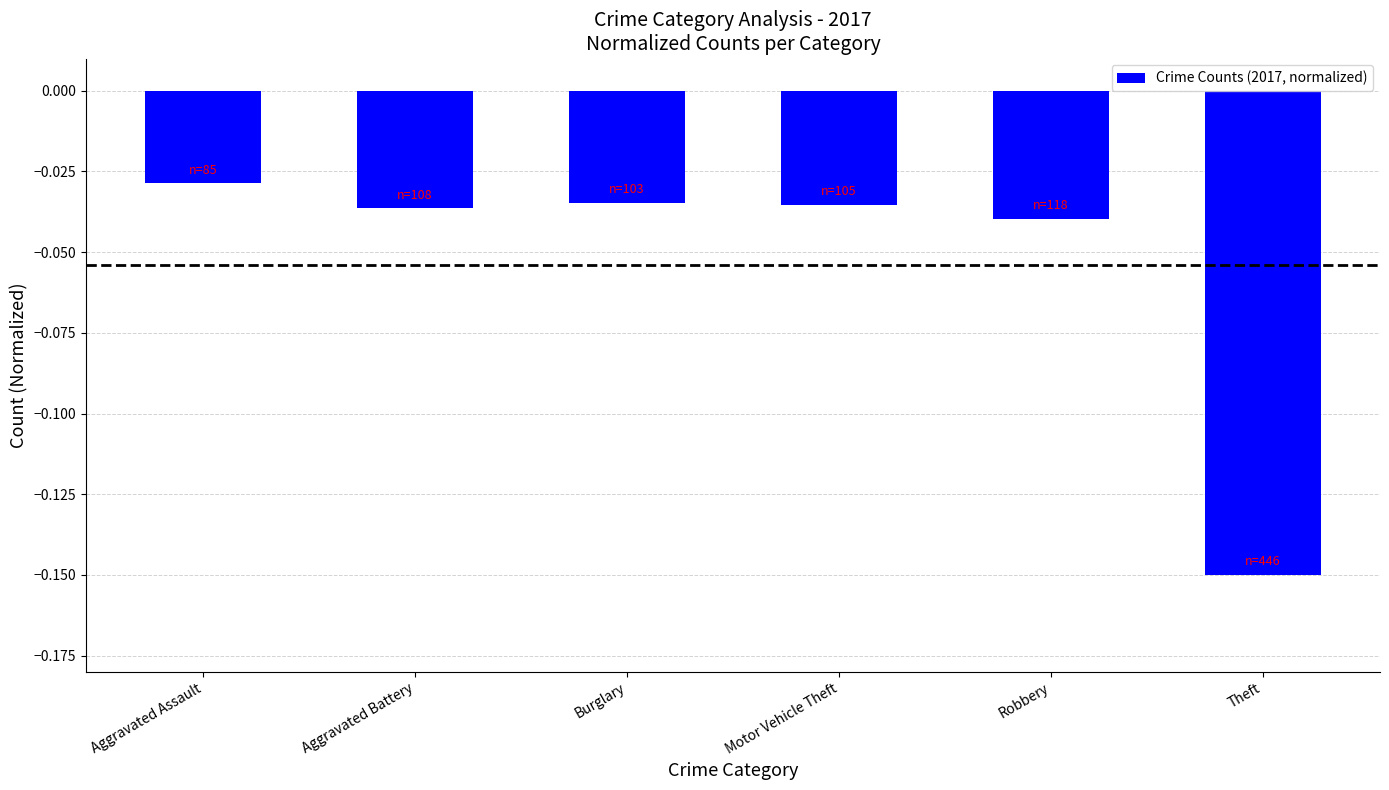

The value at Theft is -0.3. True or false?

False